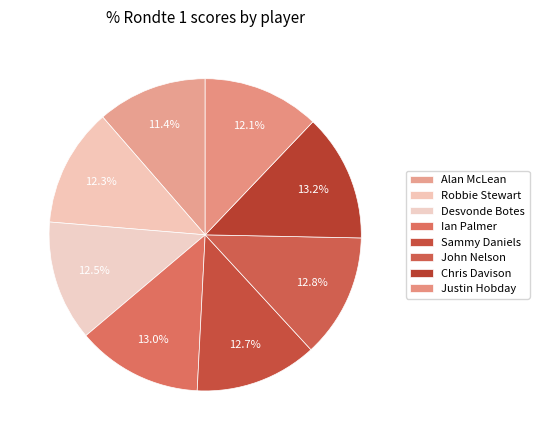

Combined, what portion of the pie is Sammy Daniels and Justin Hobday?

24.8%